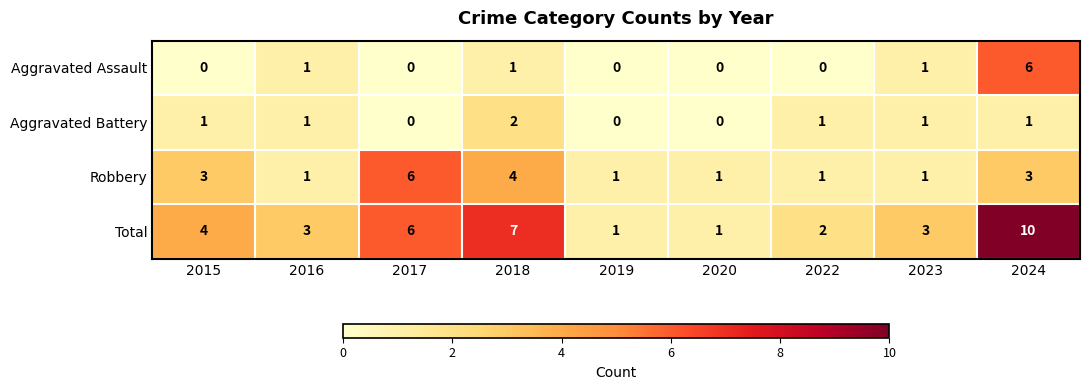

Which series has the largest range (max minus min)?

Total